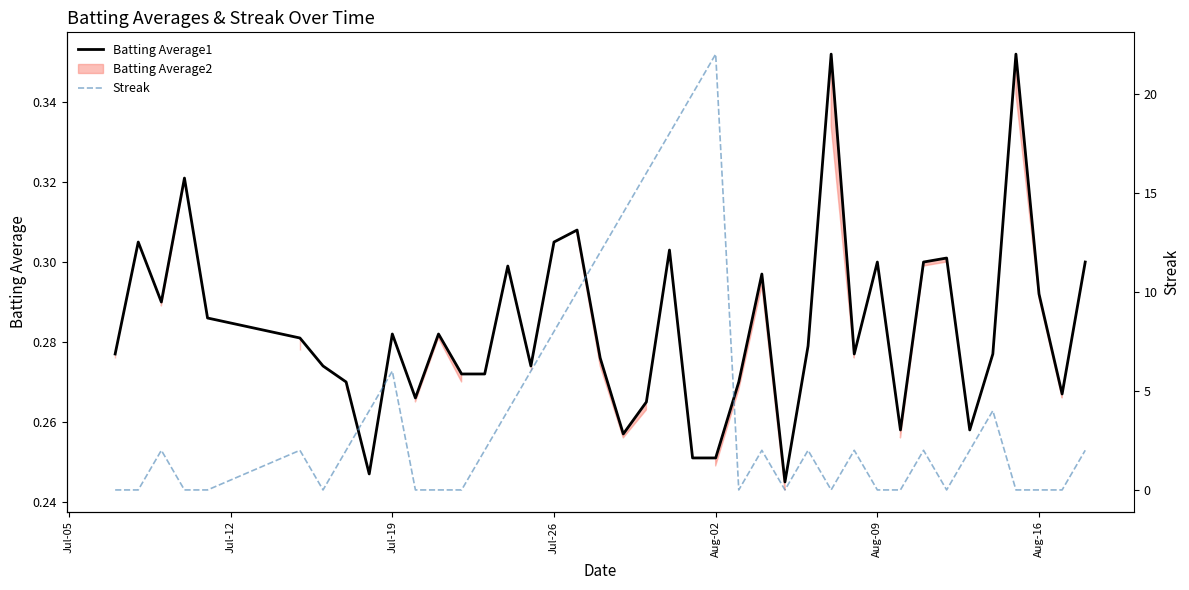

Is it true that Batting Average1 equals 0.1 at Jul-26?

False